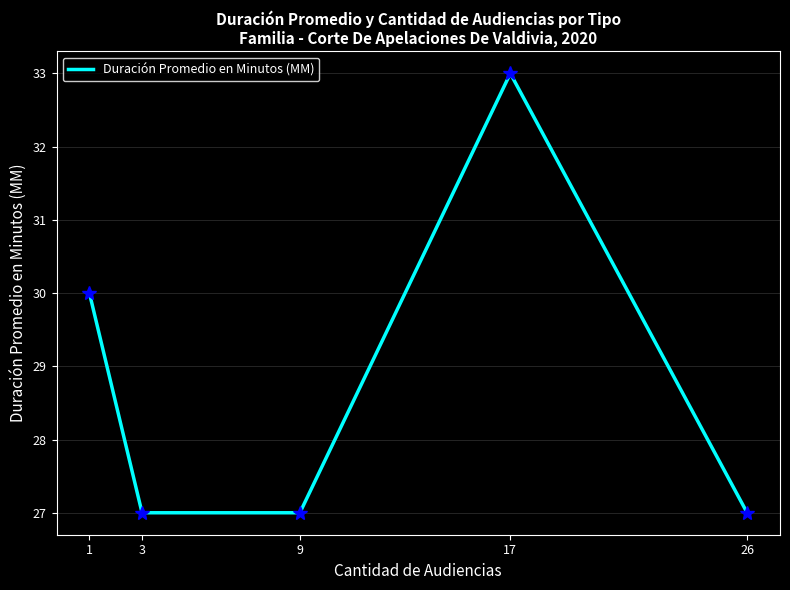

Count the number of categories in the chart.

5